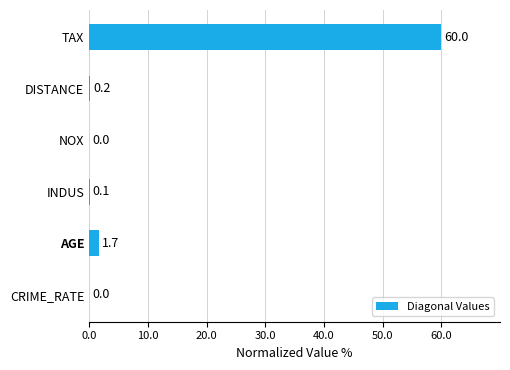

Is it true that the value at AGE is 1.7?

True